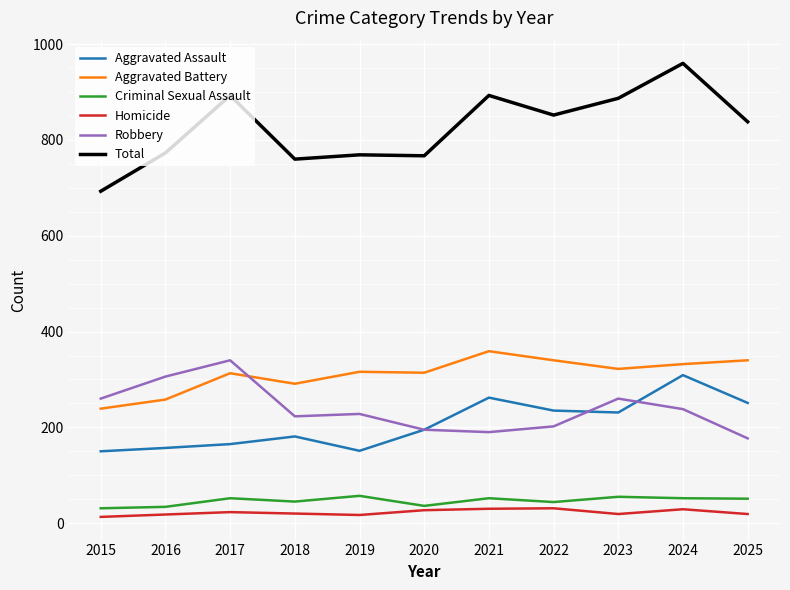

True or false: Aggravated Assault has a value of 65 at 2022.

False